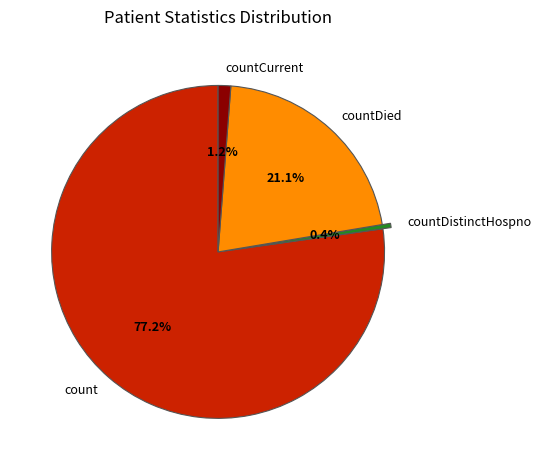

What is the majority slice?

count